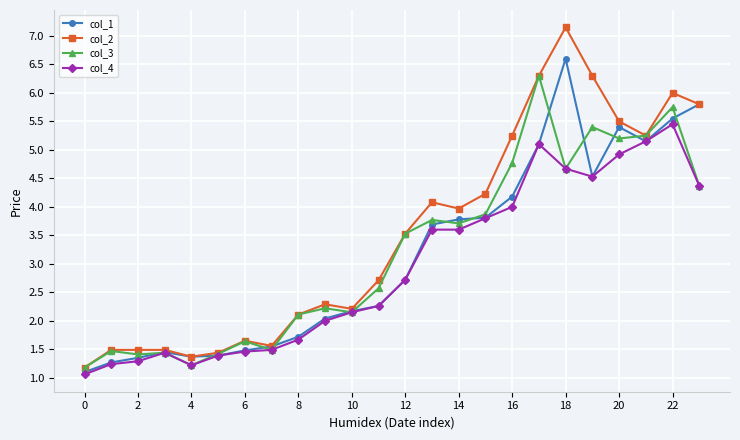

List the series in order of their peak value, highest first.

col_2, col_1, col_3, col_4